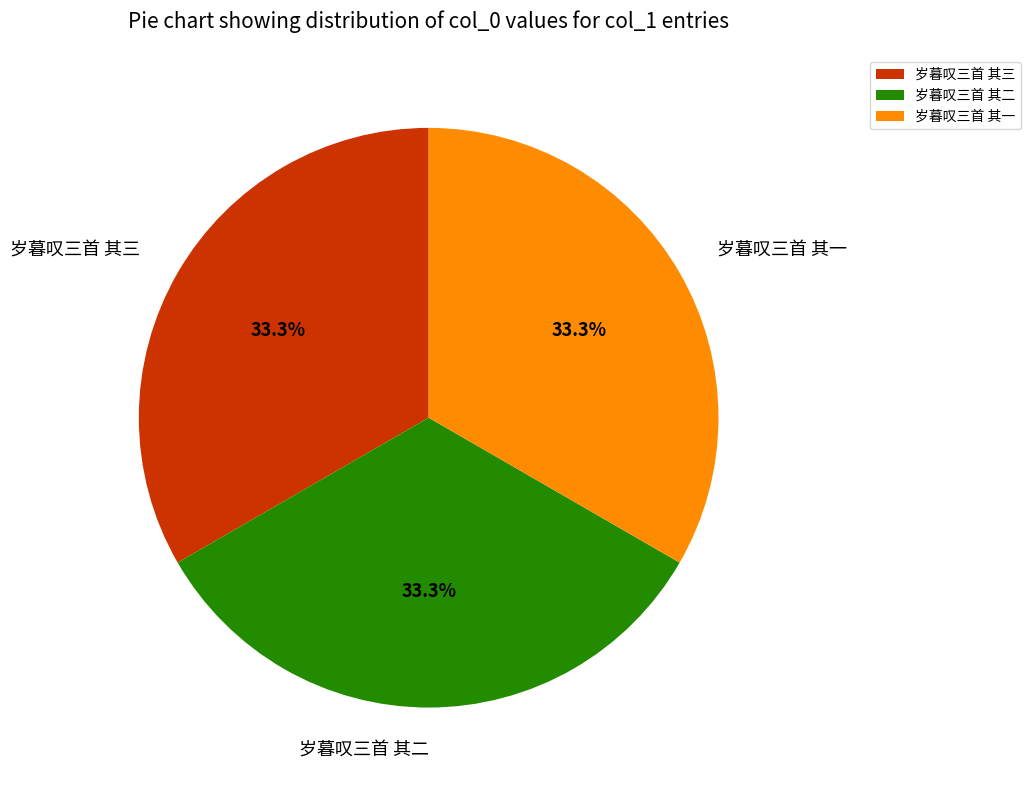

What percentage is the 岁暮叹三首 其二 slice, to the nearest percent?

33%